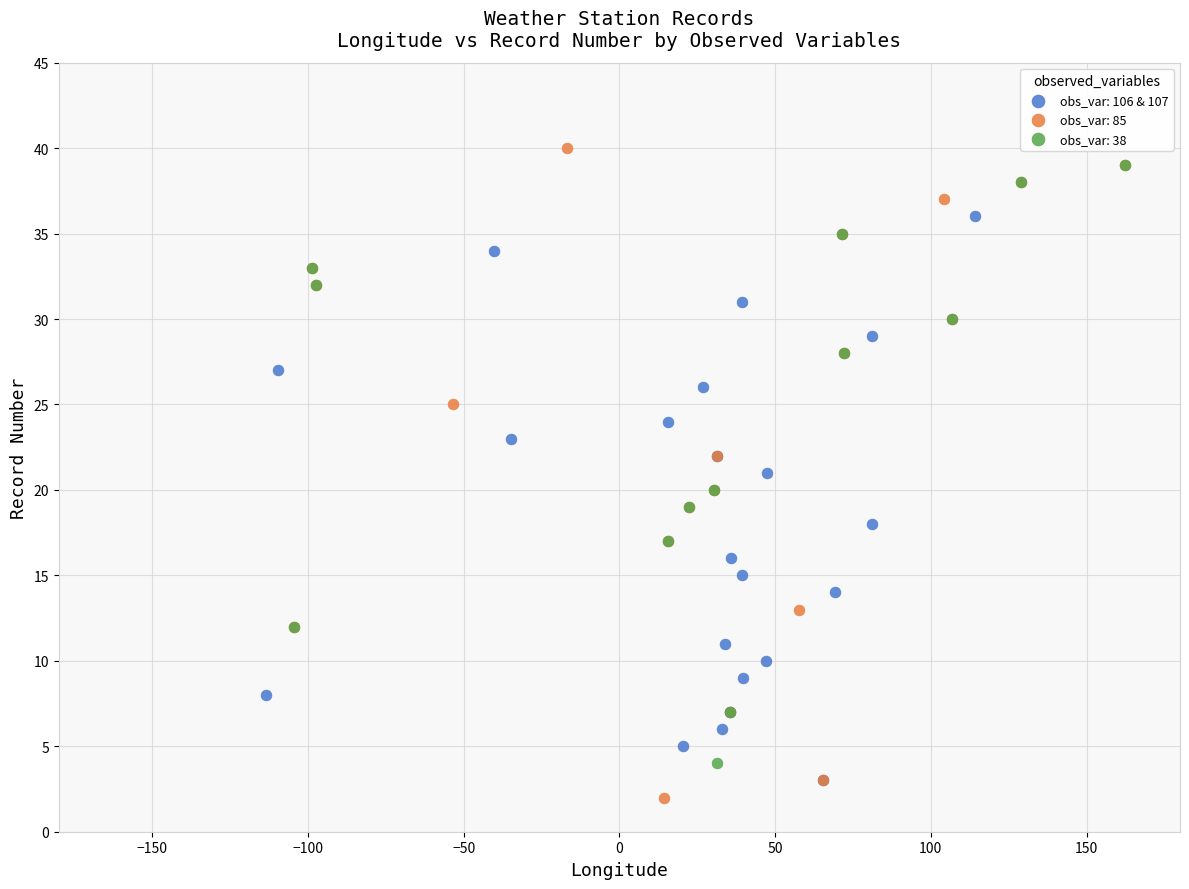

What are all the series names shown in the legend?

obs_var: 106 & 107, obs_var: 85, obs_var: 38